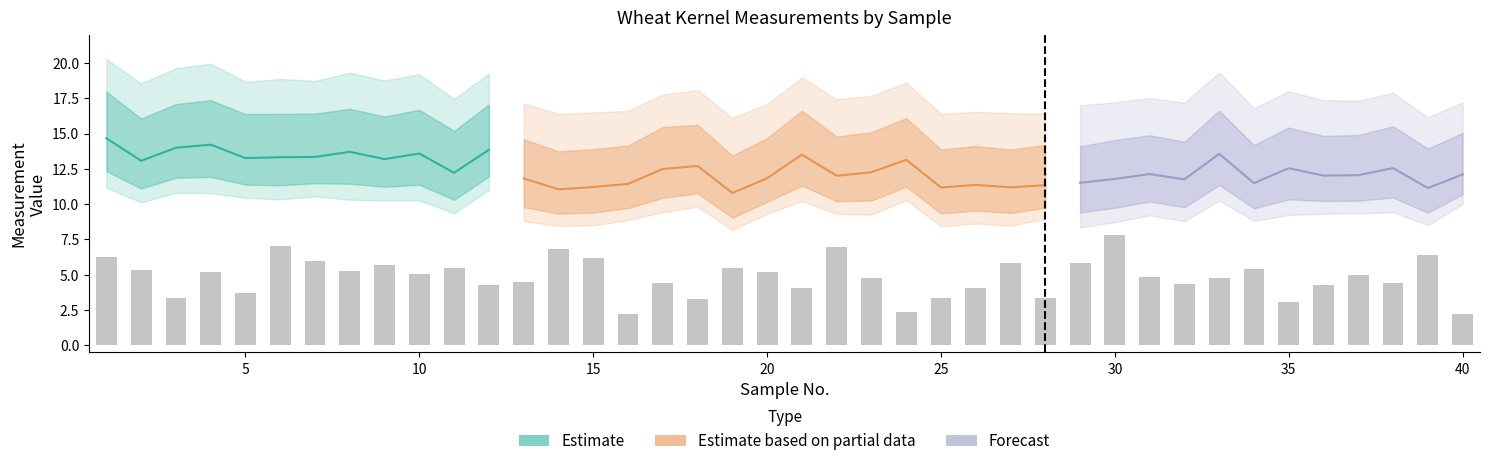

The value of kernelarea at 26 is 6.5. True or false?

False